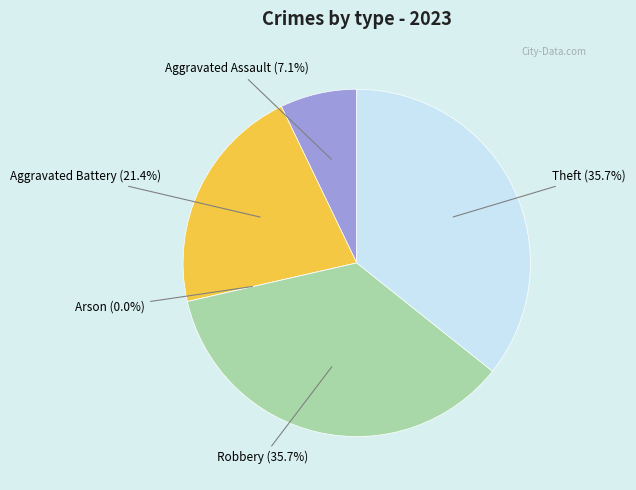

Approximately how many times larger is the value at Aggravated Assault compared to Theft?

0.2